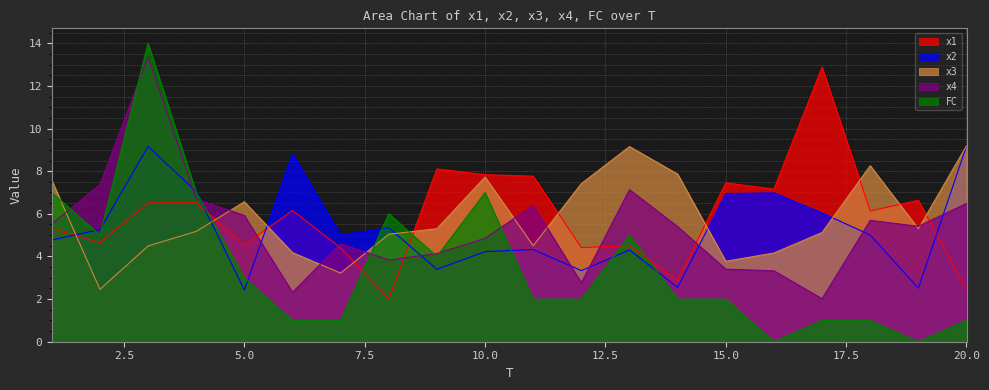

How many lines are shown in the chart?

5